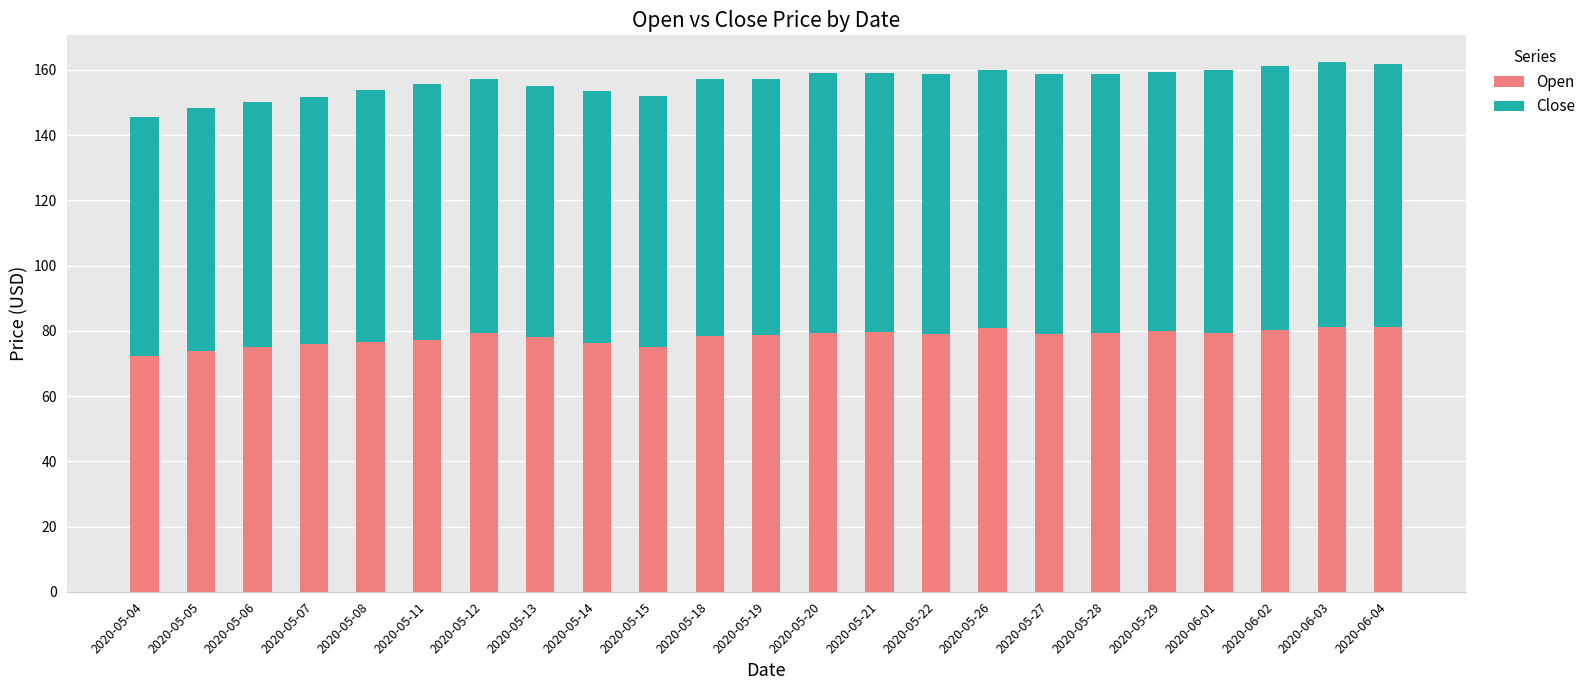

What is the total value across all series at 2020-05-07?

151.7